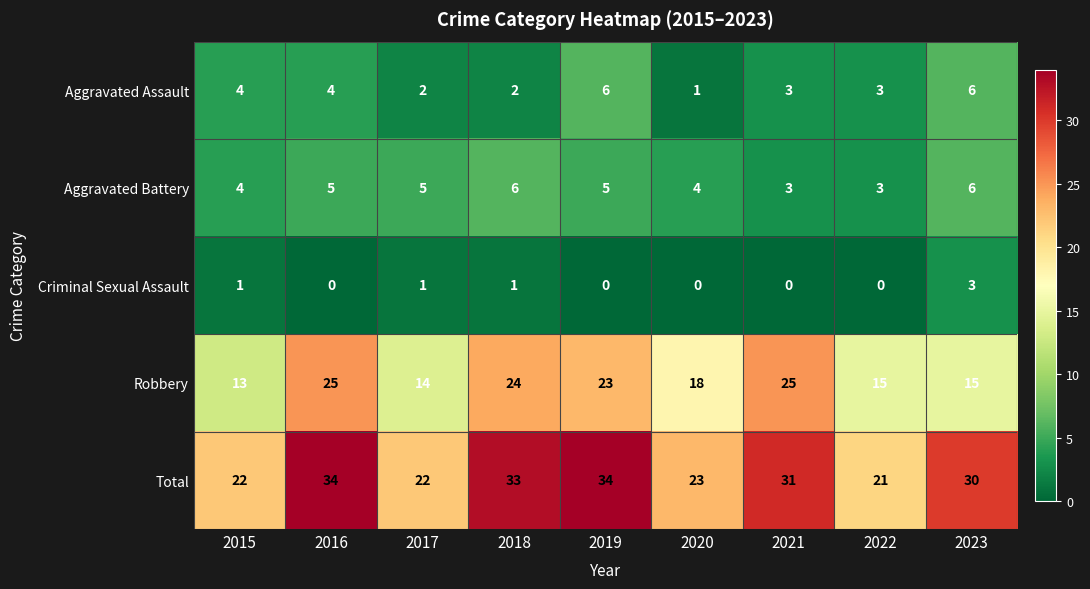

What is the difference between the maximum and minimum values in the Aggravated Battery series?

3